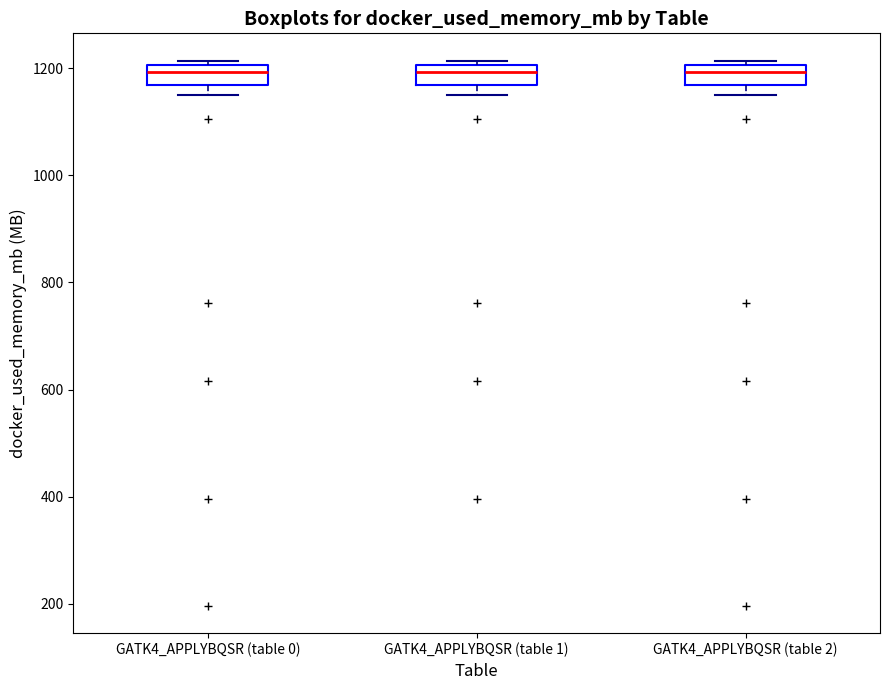

Reading left to right, read every box against the y-axis: the position of its median line, the range the box covers, and the ends of its whiskers. The values are not printed on the chart, so give them approximately, as read against the axis.

GATK4_APPLYBQSR (table 0): median 1200 (inside the box), box 1160 to 1200, whiskers 1140 to 1220
GATK4_APPLYBQSR (table 1): median 1200 (inside the box), box 1160 to 1200, whiskers 1140 to 1220
GATK4_APPLYBQSR (table 2): median 1200 (inside the box), box 1160 to 1200, whiskers 1140 to 1220